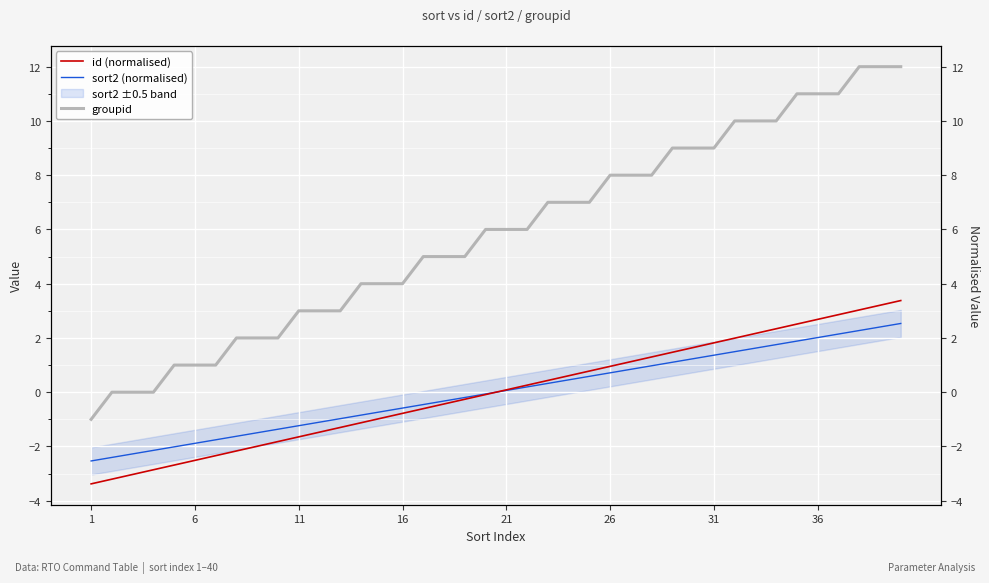

Which category has the lowest value in the sort2 (normalised) series?

1